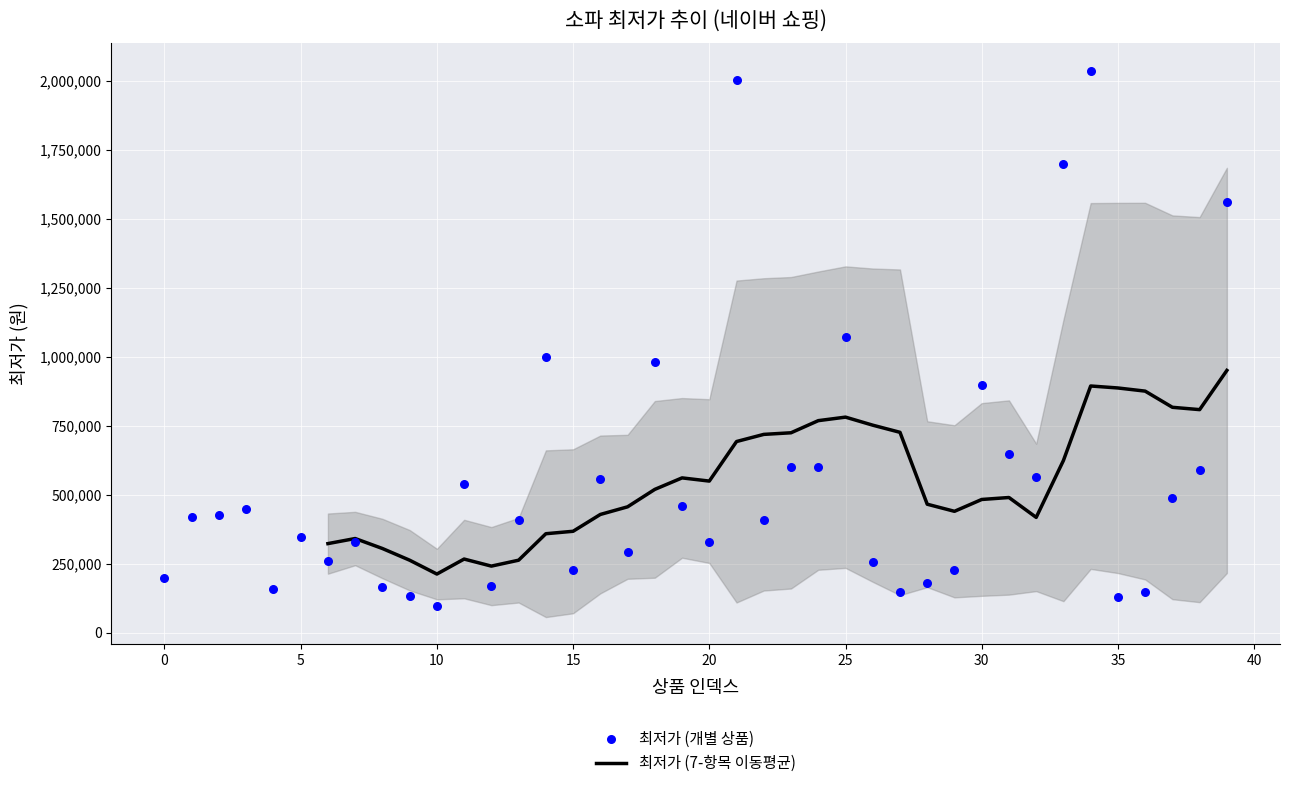

What is the change in value from 37 to 39?

+1071000